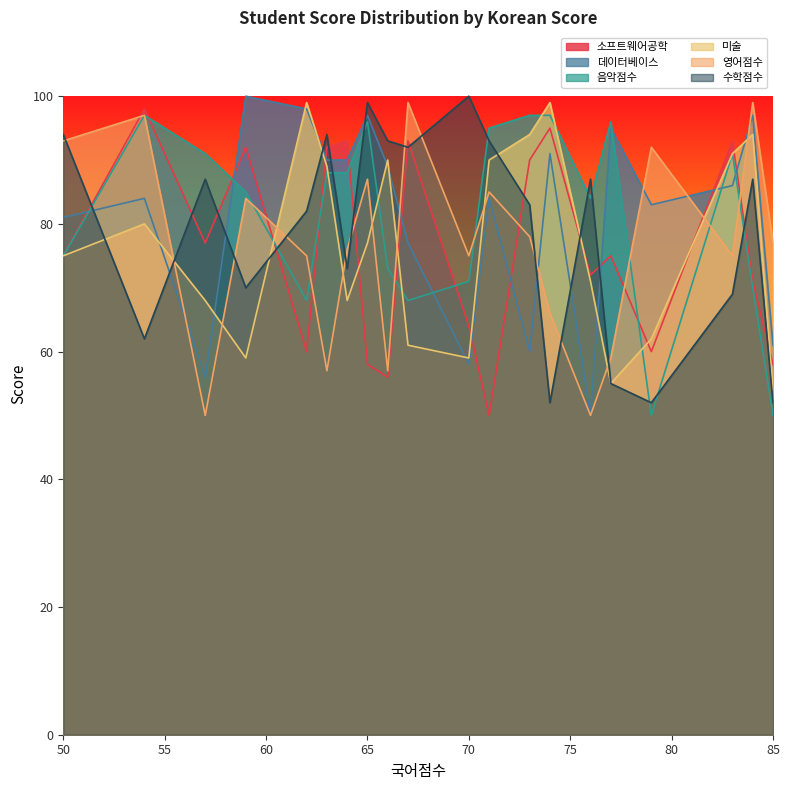

Reading left to right, extract all data points from this chart.

소프트웨어공학: 50=75	54=98	57=77	59=92	62=60	63=92	64=93	65=58	66=56	67=93	70=64	71=50	73=90	74=95	76=72	77=75	79=60	83=93	84=71	85=58
데이터베이스: 50=81	54=84	57=56	59=100	62=98	63=90	64=90	65=97	66=89	67=77	70=58	71=84	73=60	74=91	76=50	77=95	79=83	83=86	84=97	85=61
음악점수: 50=75	54=97	57=91	59=85	62=68	63=88	64=88	65=96	66=73	67=68	70=71	71=95	73=97	74=97	76=84	77=96	79=50	83=91	84=70	85=50
미술: 50=75	54=80	57=68	59=59	62=99	63=89	64=68	65=77	66=90	67=61	70=59	71=90	73=94	74=99	76=71	77=55	79=62	83=91	84=94	85=54
영어점수: 50=93	54=97	57=50	59=84	62=75	63=57	64=76	65=87	66=57	67=99	70=75	71=85	73=78	74=66	76=50	77=59	79=92	83=75	84=99	85=77
수학점수: 50=94	54=62	57=87	59=70	62=82	63=94	64=73	65=99	66=93	67=92	70=100	71=93	73=83	74=52	76=87	77=55	79=52	83=69	84=87	85=52